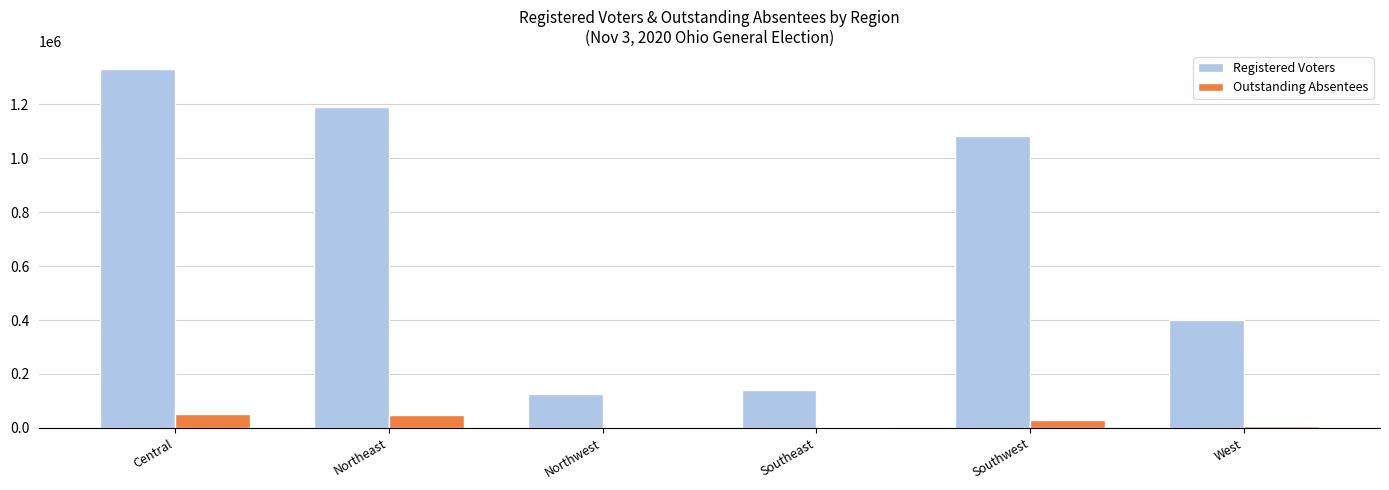

What is the maximum value shown in the chart?

1330524